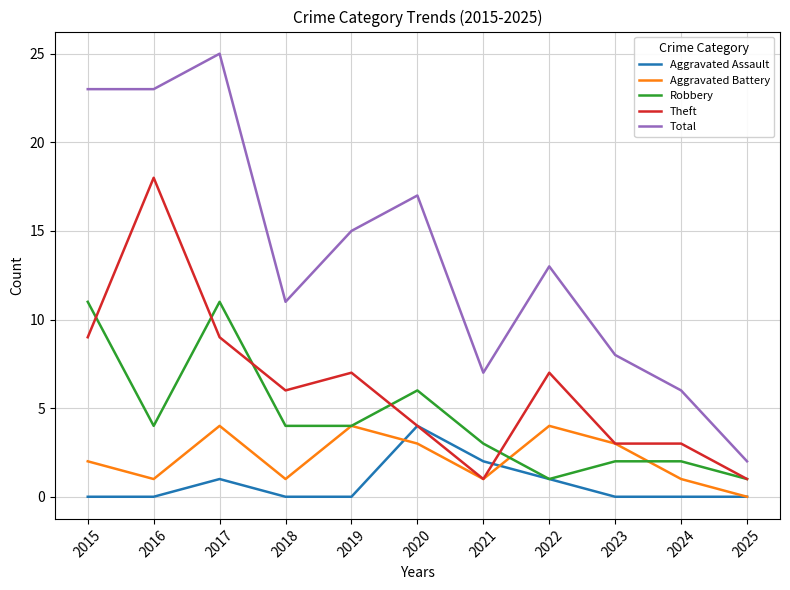

Reading right to left, what are all the values shown in this chart?

Aggravated Assault: 2025=0	2024=0	2023=0	2022=1	2021=2	2020=4	2019=0	2018=0	2017=1	2016=0	2015=0
Aggravated Battery: 2025=0	2024=1	2023=3	2022=4	2021=1	2020=3	2019=4	2018=1	2017=4	2016=1	2015=2
Robbery: 2025=1	2024=2	2023=2	2022=1	2021=3	2020=6	2019=4	2018=4	2017=11	2016=4	2015=11
Theft: 2025=1	2024=3	2023=3	2022=7	2021=1	2020=4	2019=7	2018=6	2017=9	2016=18	2015=9
Total: 2025=2	2024=6	2023=8	2022=13	2021=7	2020=17	2019=15	2018=11	2017=25	2016=23	2015=23